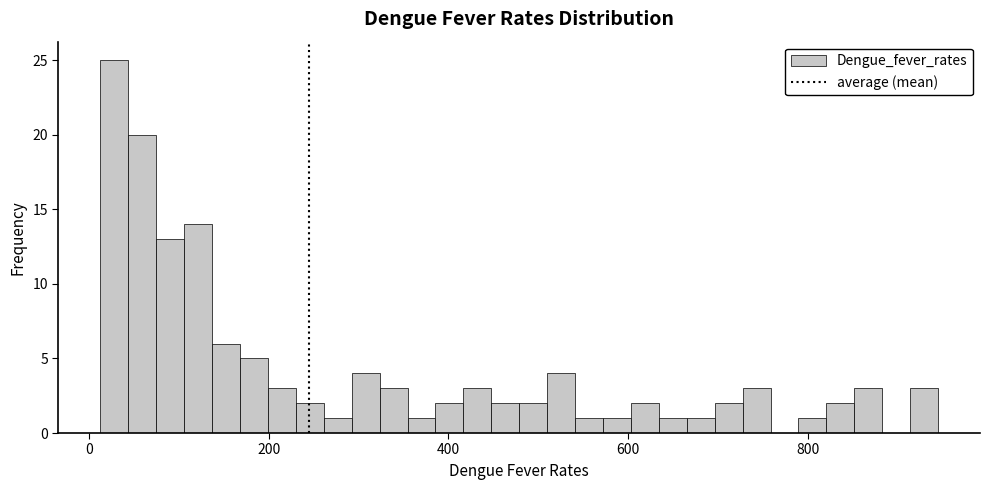

Read against the x-axis, roughly where is the centre of the tallest bar?

20